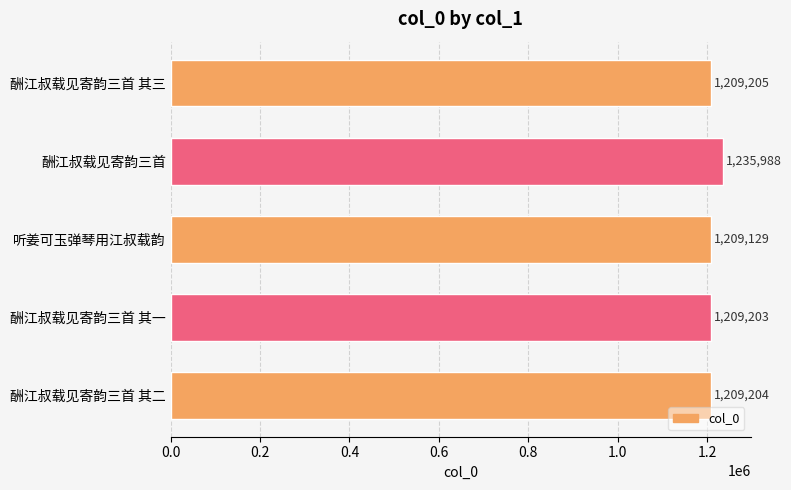

Reading top to bottom, list all the values displayed in this chart.

1209205	1235988	1209129	1209203	1209204